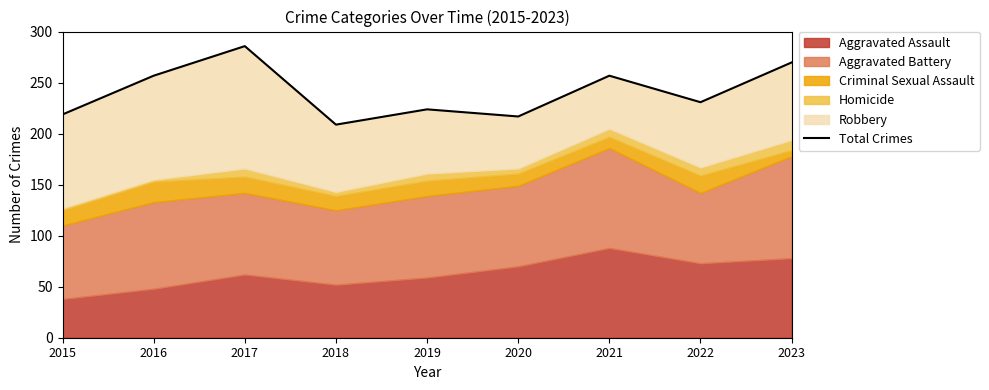

What is the value of the 1st point from the left?

219